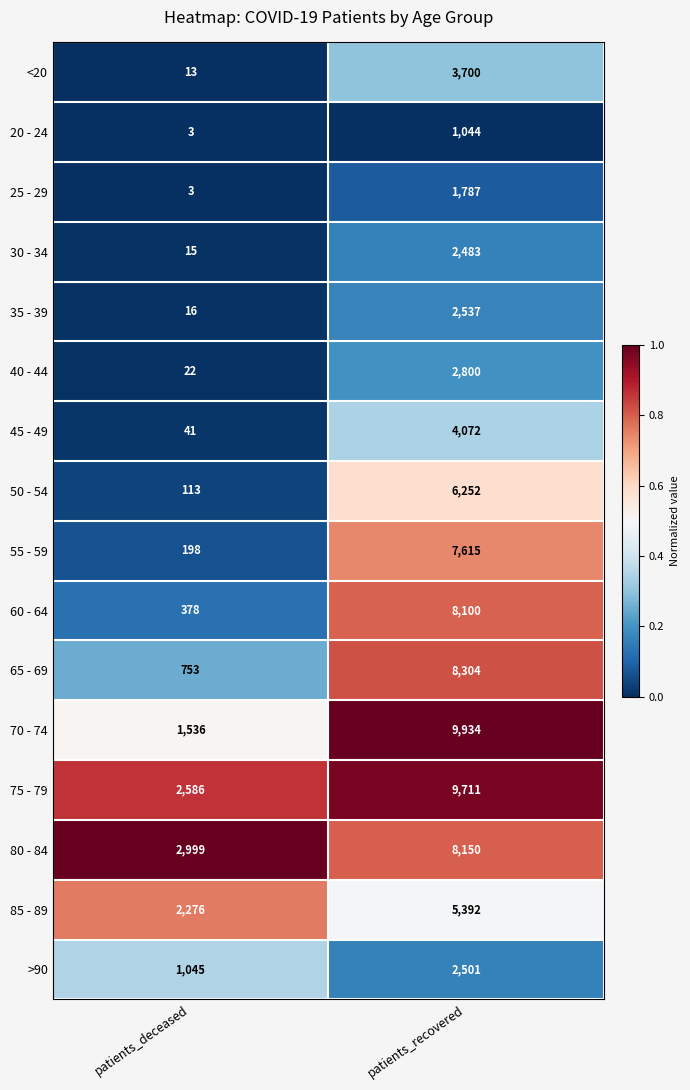

Rank the series at patients_recovered from highest to lowest value.

70 - 74, 75 - 79, 65 - 69, 80 - 84, 60 - 64, 55 - 59, 50 - 54, 85 - 89, 45 - 49, <20, 40 - 44, 35 - 39, >90, 30 - 34, 25 - 29, 20 - 24